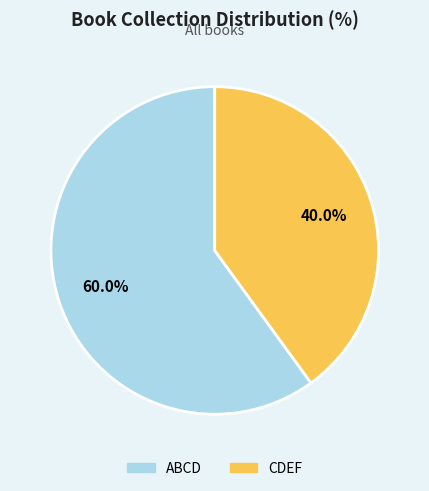

Approximately how many times larger is the value at CDEF compared to ABCD?

0.7